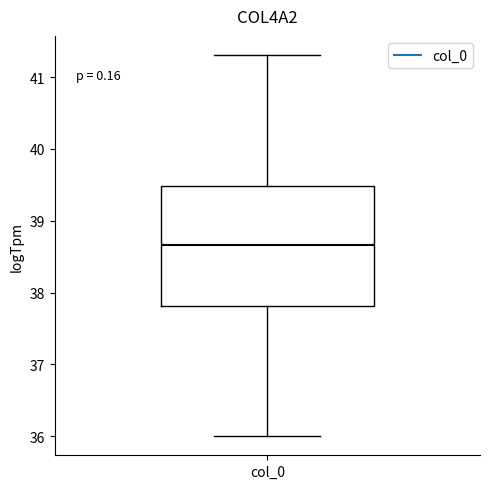

Transcribe this box plot: give where the median line is, the range the box spans, and where the two whiskers end, as read against the y-axis. The values are not printed on the chart, so give them approximately, as read against the axis.

median 38.7, box 37.8 to 39.5, whiskers 36.0 to 41.3